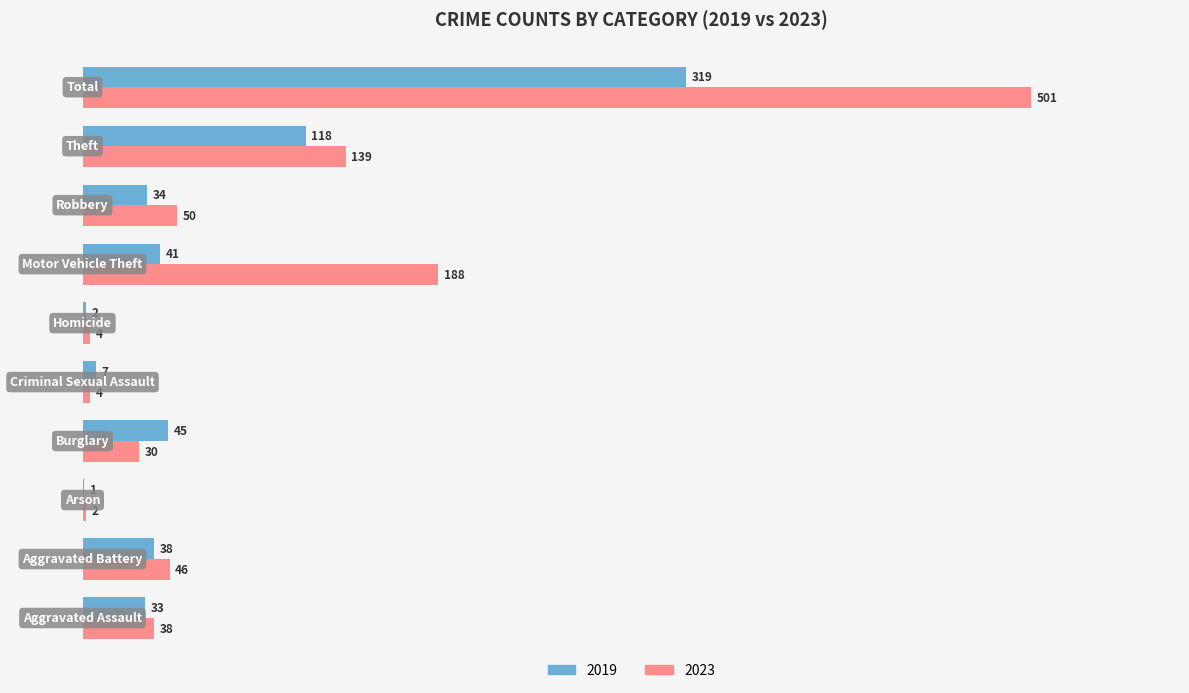

Which series has the largest total across all categories?

2023